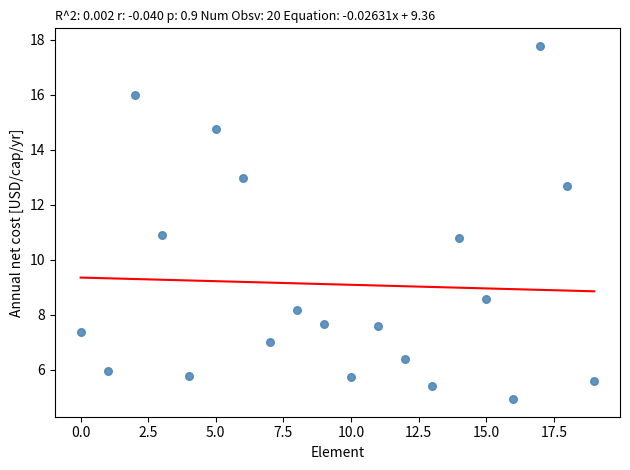

What is the range of Y values (max minus min)?

12.8